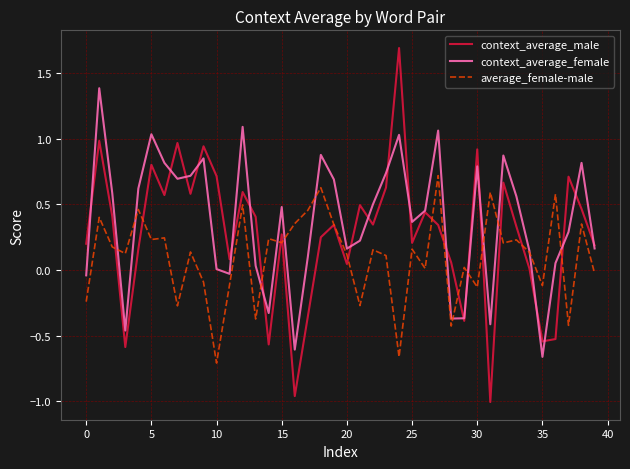

What is the greatest value displayed?

1.7